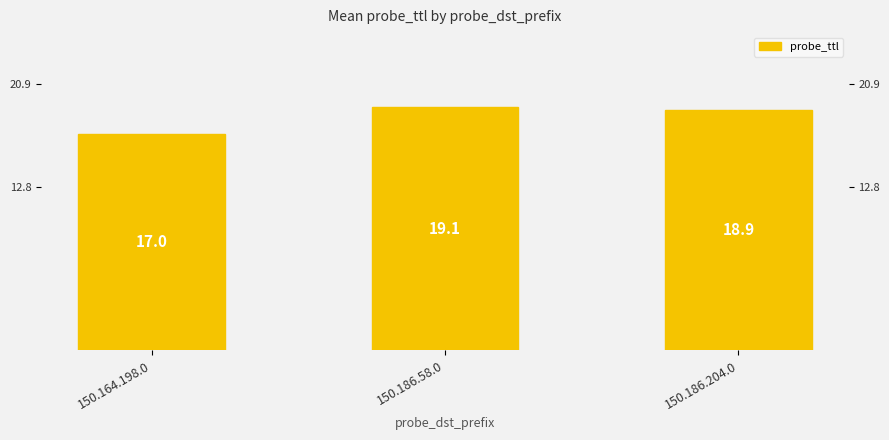

What is the difference between the values at 150.186.204.0 and 150.164.198.0?

1.9